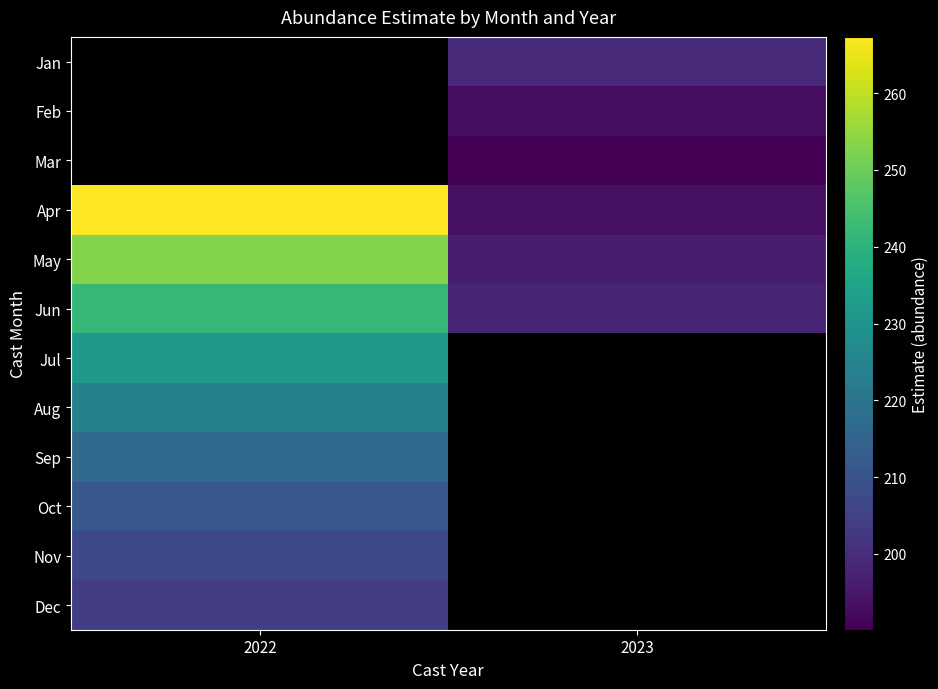

Read the Jul value at 2022.

232.0